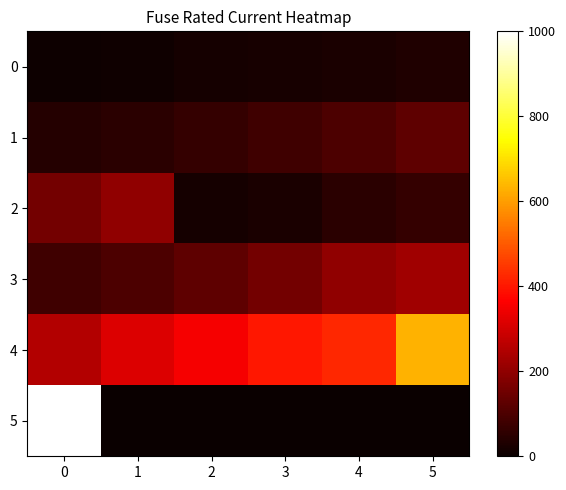

At how many categories does at least one series exceed 946?

1